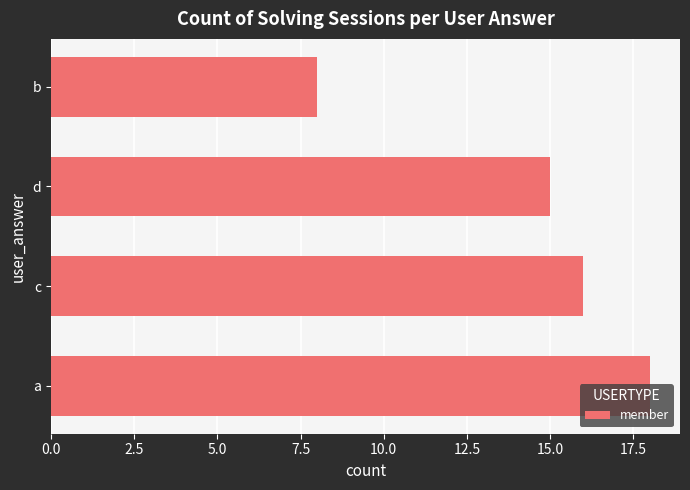

What is the difference between the values at d and b?

7